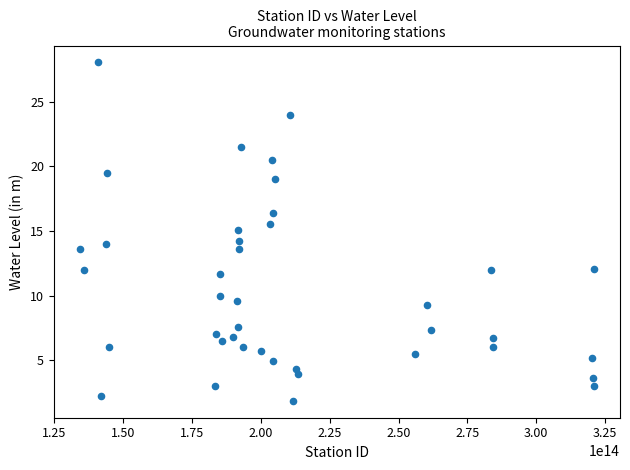

What is the range of X values (max minus min)?

186844998273700.0